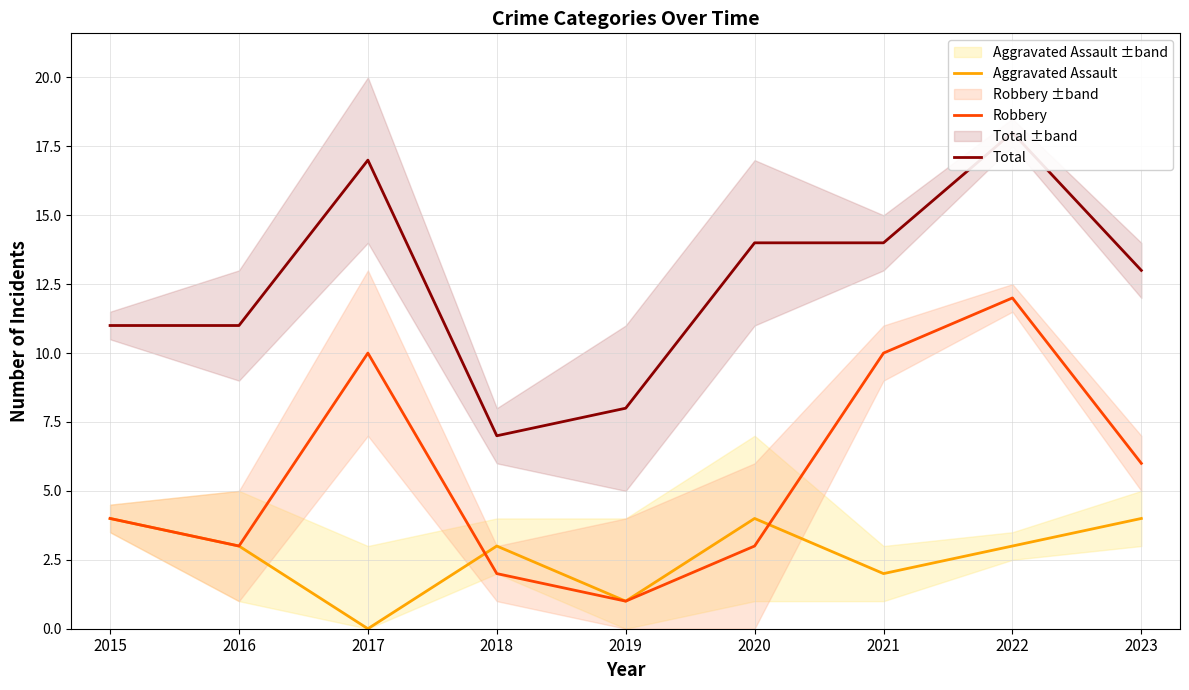

Does the chart have visible grid lines?

Yes